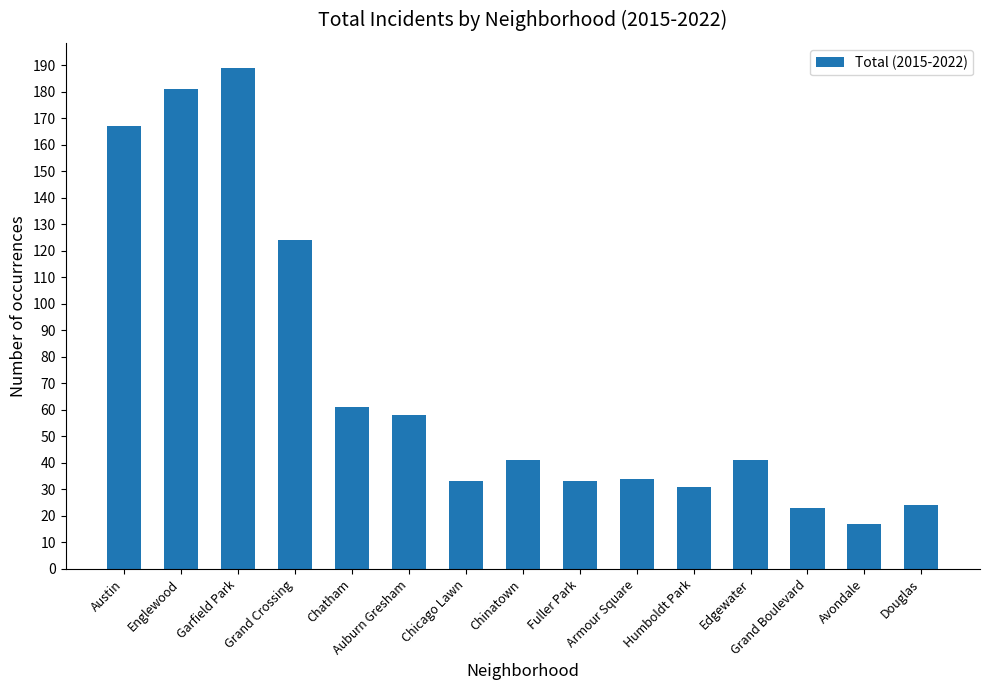

What is the difference between the second highest and second lowest values?

158